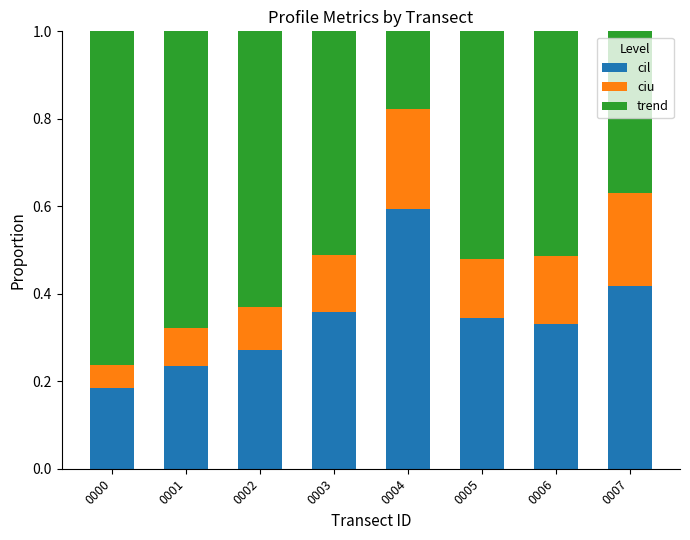

At which label does cil reach its peak?

0004